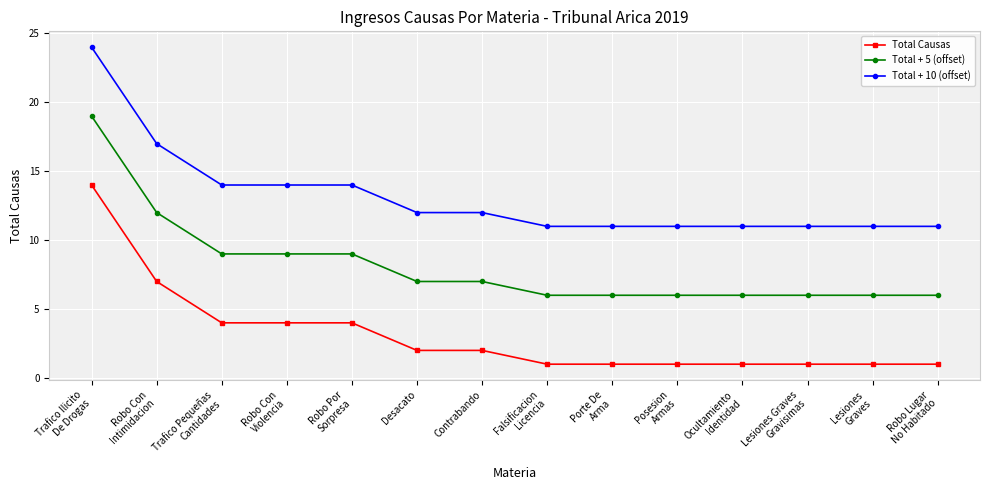

True or false: Total + 5 (offset) and Total Causas intersect in this chart.

False